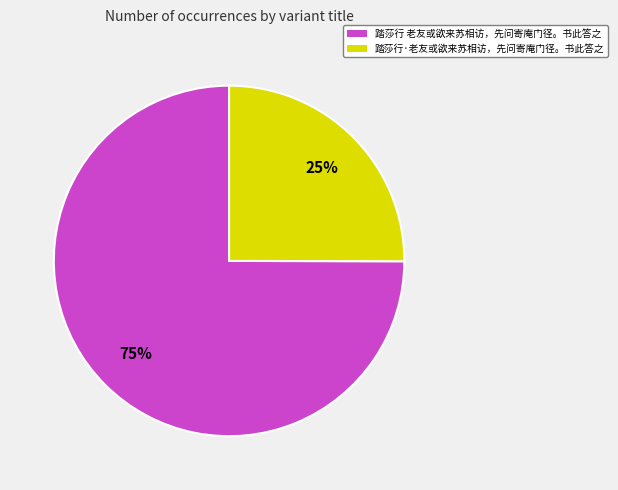

Count the number of slices in the pie.

2